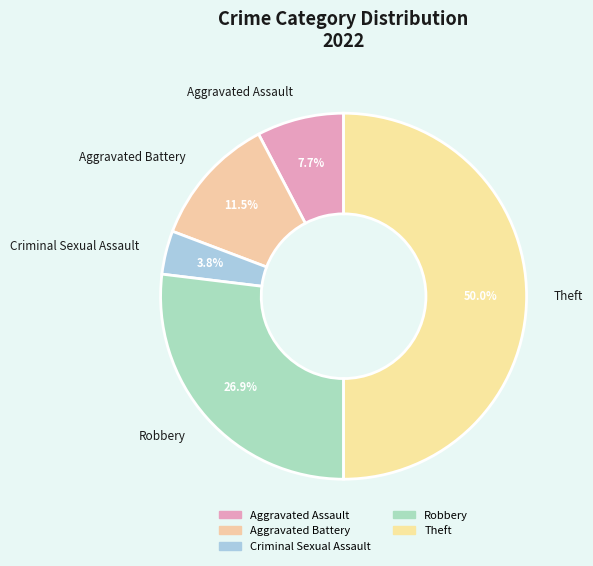

How many slices are in this pie chart?

5